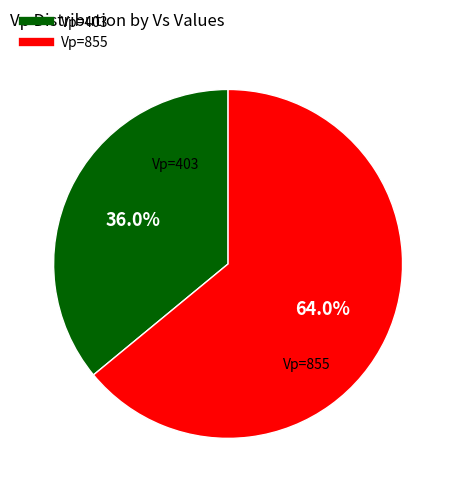

Is there any slice that represents more than half of the pie?

Yes